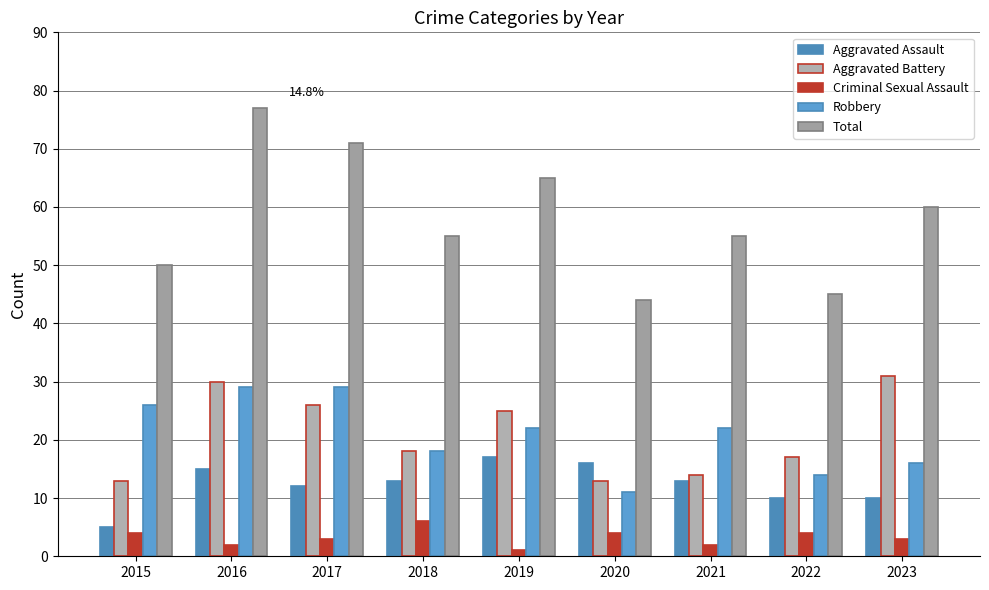

What is the value of the Robbery bar at the 3rd from the left?

29